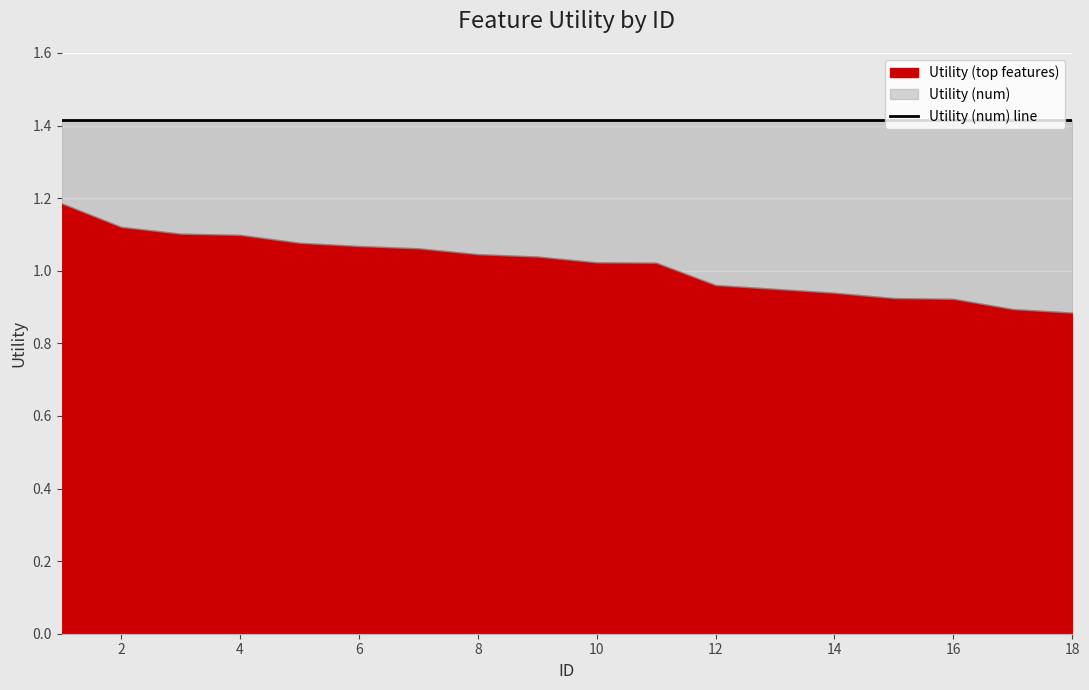

At how many categories does at least one series exceed 1?

18